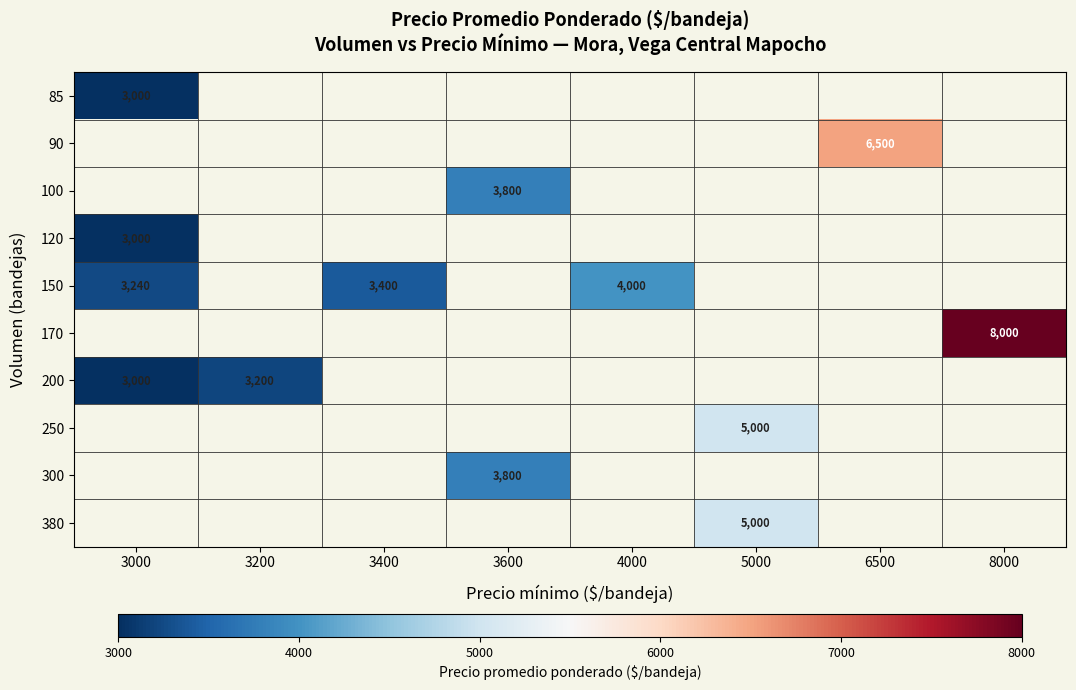

The value of 200 at 3000 is 1919. True or false?

False